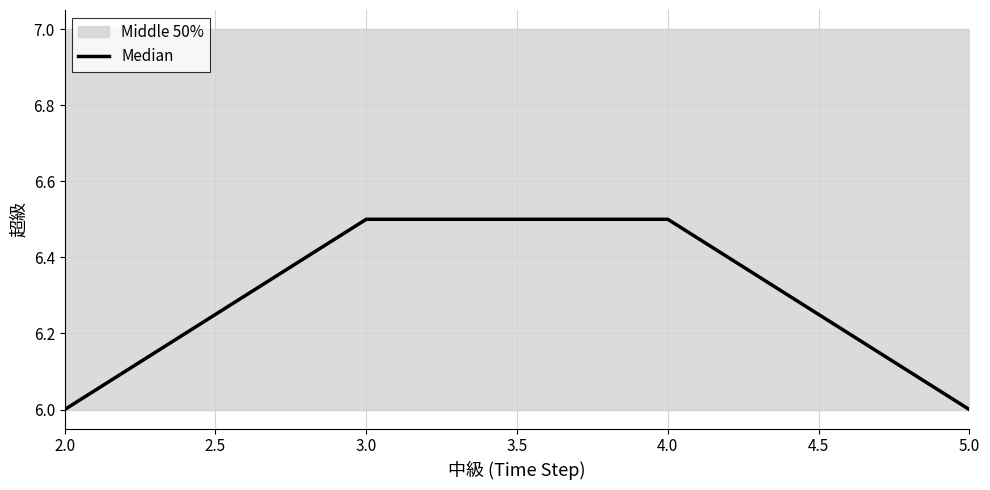

Reading left to right, list all the values displayed in this chart.

6.0	6.5	6.5	6.0